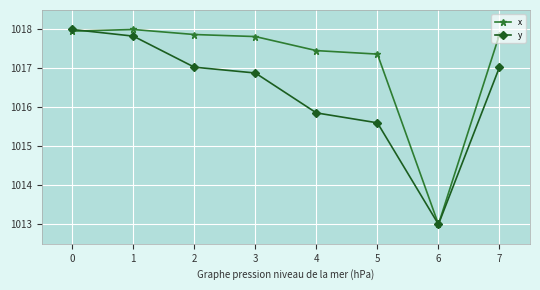

Between 0 and 7, which series saw the biggest shift?

y